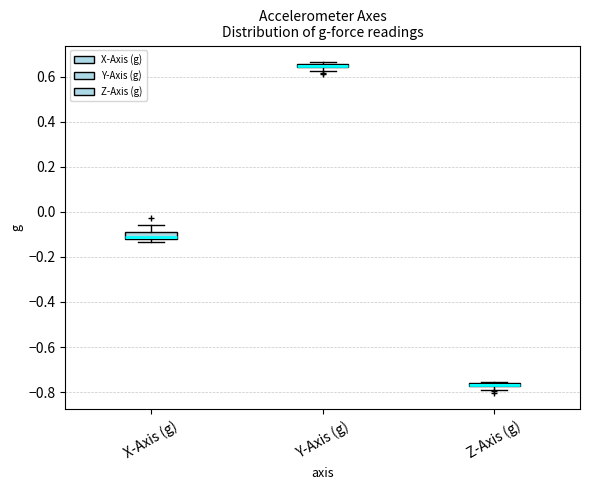

Where is the upper edge of the box for Y-Axis (g) on the y-axis? The values are not printed on the chart, so give them approximately, as read against the axis.

0.66